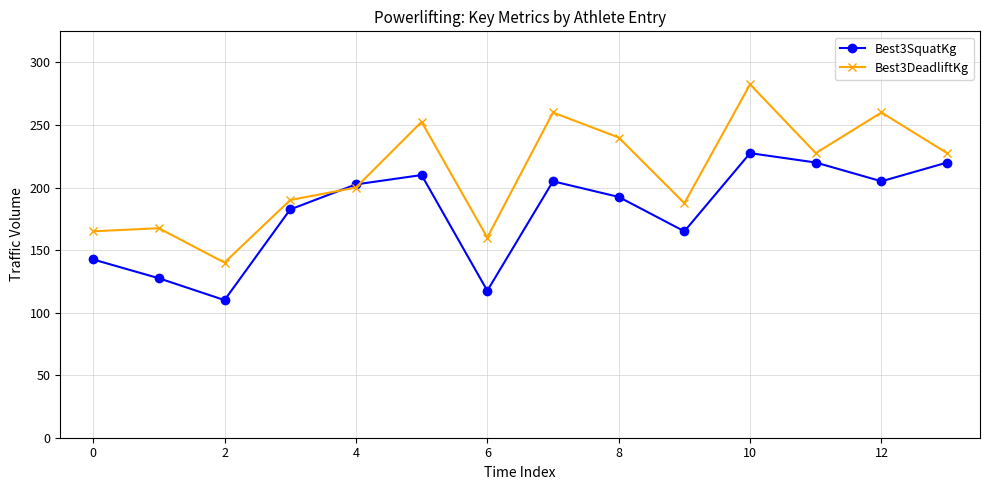

In Best3SquatKg, how many points are higher than both neighbors (excluding endpoints)?

3